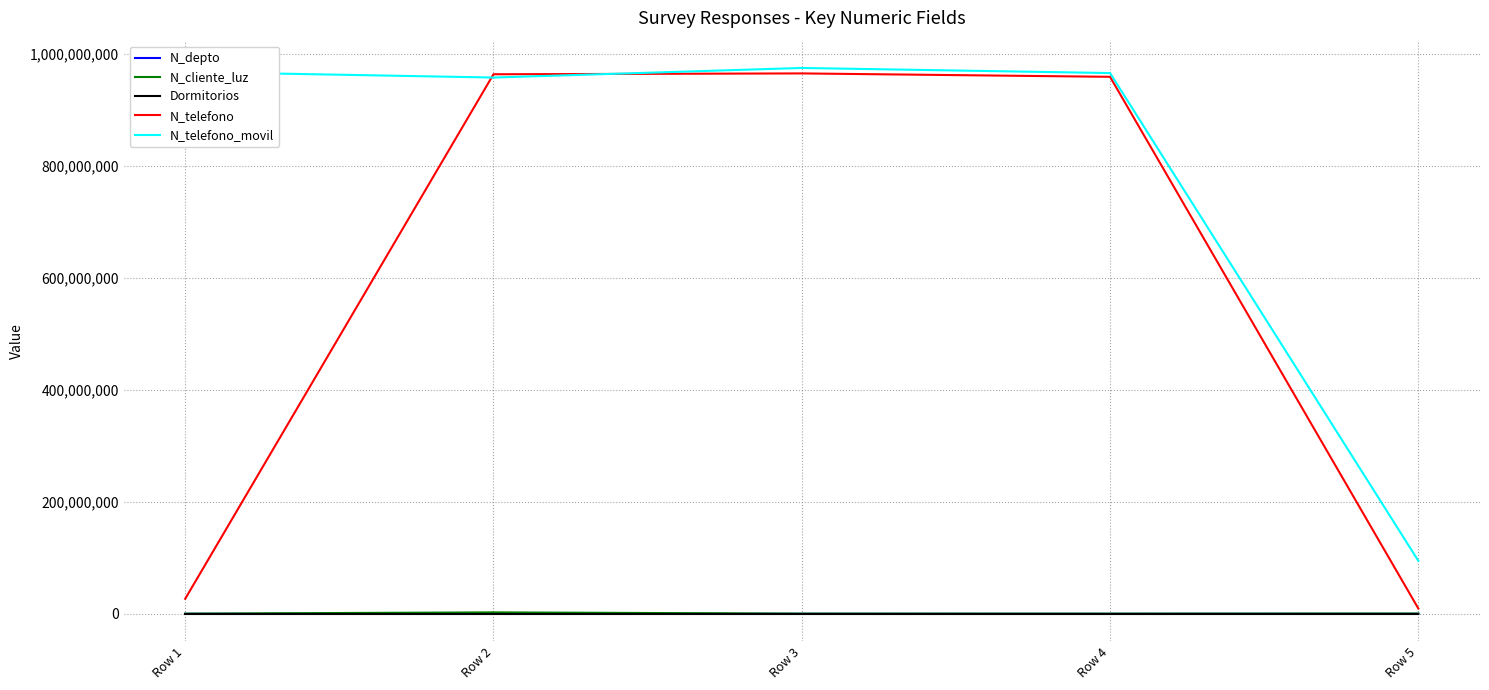

How many categories are shown in the chart?

5